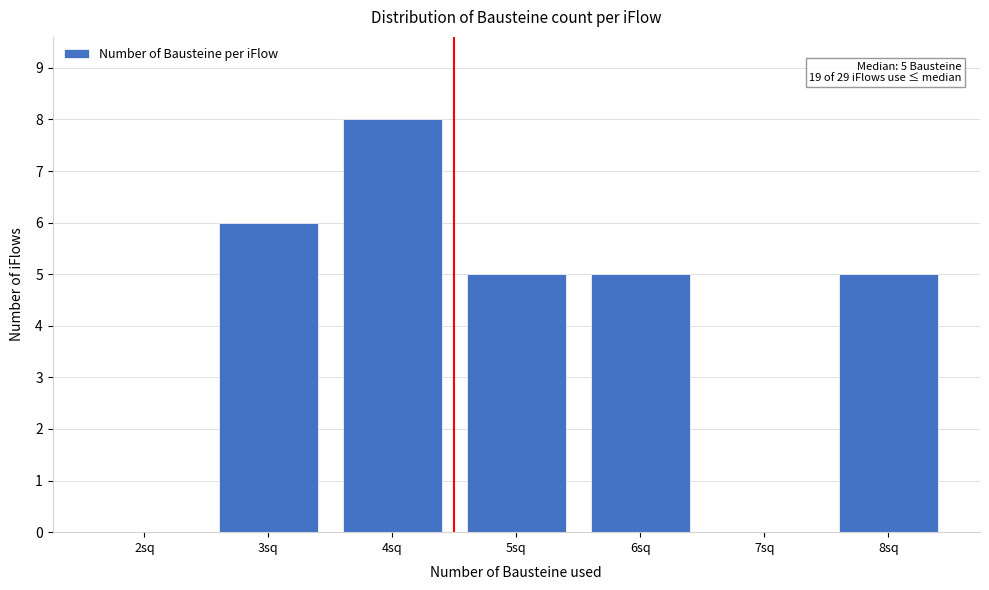

Reading left to right, list all the values displayed in this chart.

2sq=0	3sq=6	4sq=8	5sq=5	6sq=5	7sq=0	8sq=5